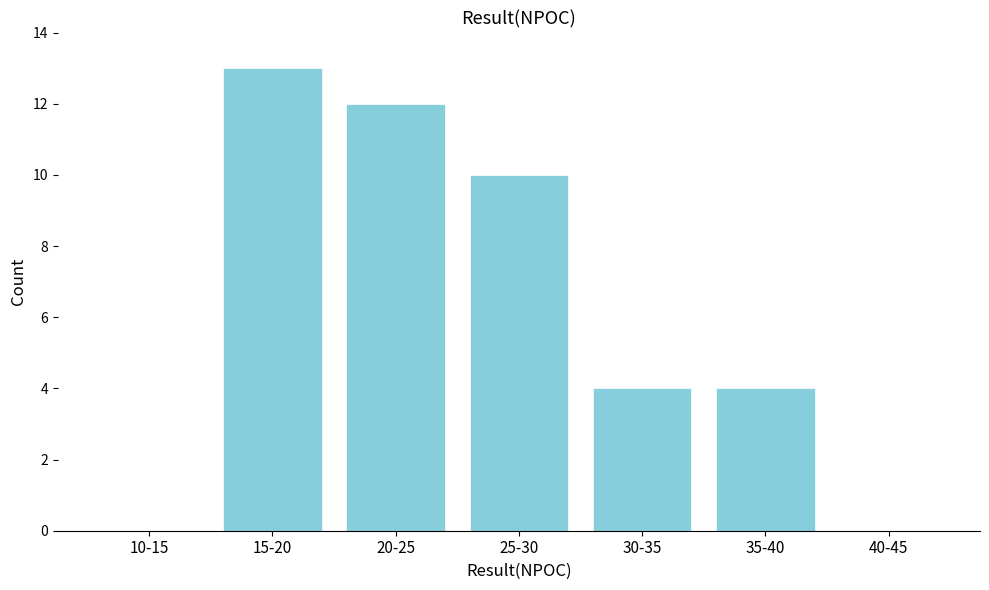

Reading right to left, extract all data points from this chart.

40-45=0	35-40=4	30-35=4	25-30=10	20-25=12	15-20=13	10-15=0